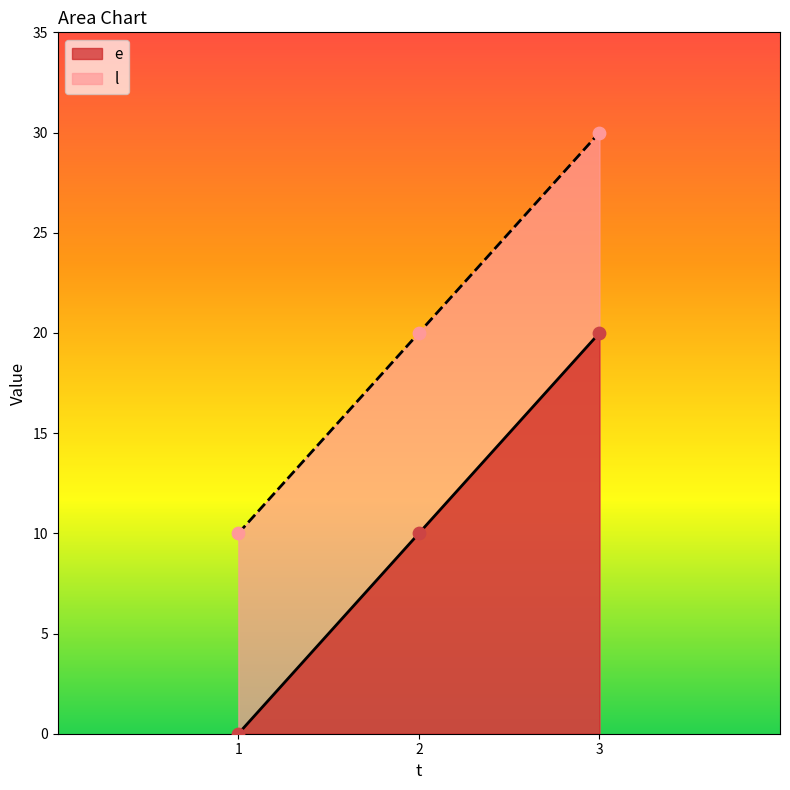

What is the total value across all series at 2?

30